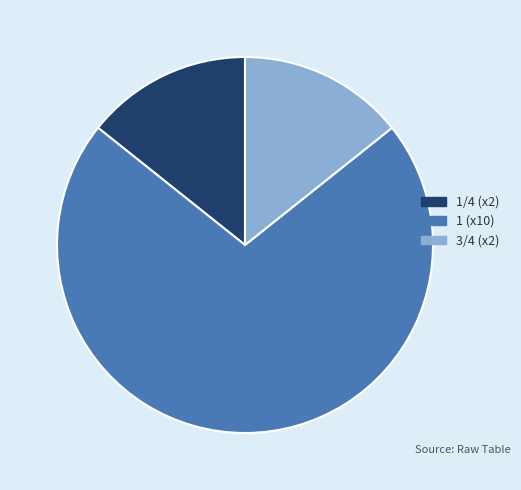

Is there a majority slice in this chart?

Yes